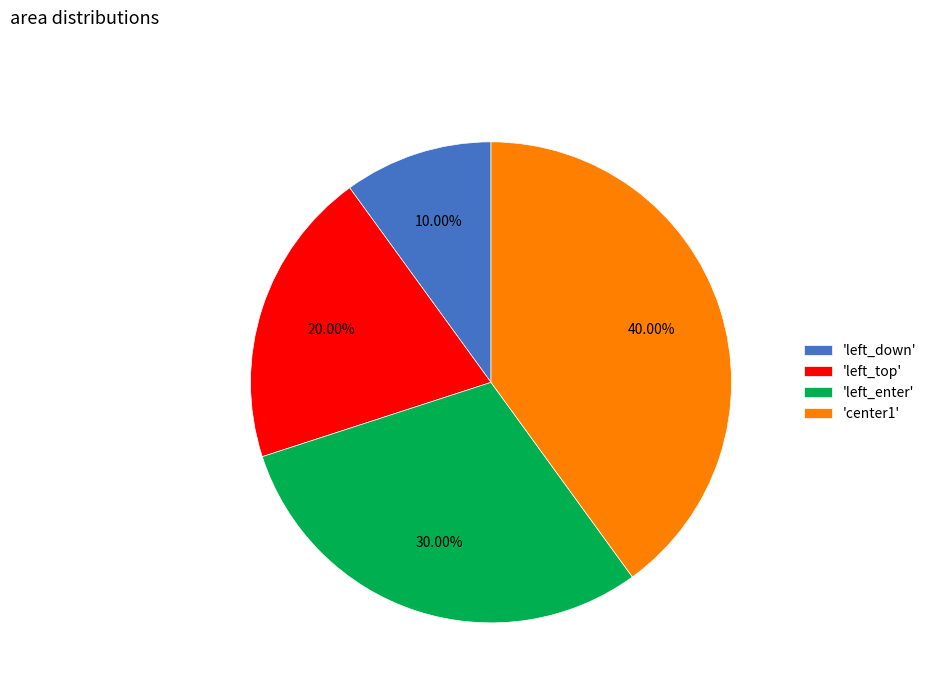

What is the ratio of the value at 'left_down' to the value at 'left_enter'?

0.3